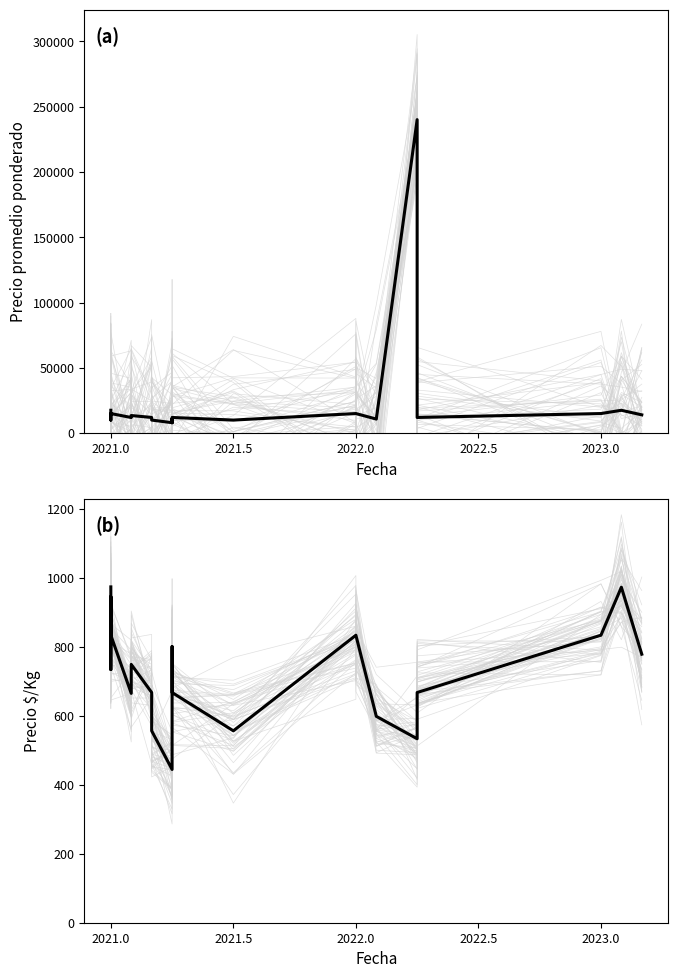

At how many categories does at least one series exceed 189786?

1